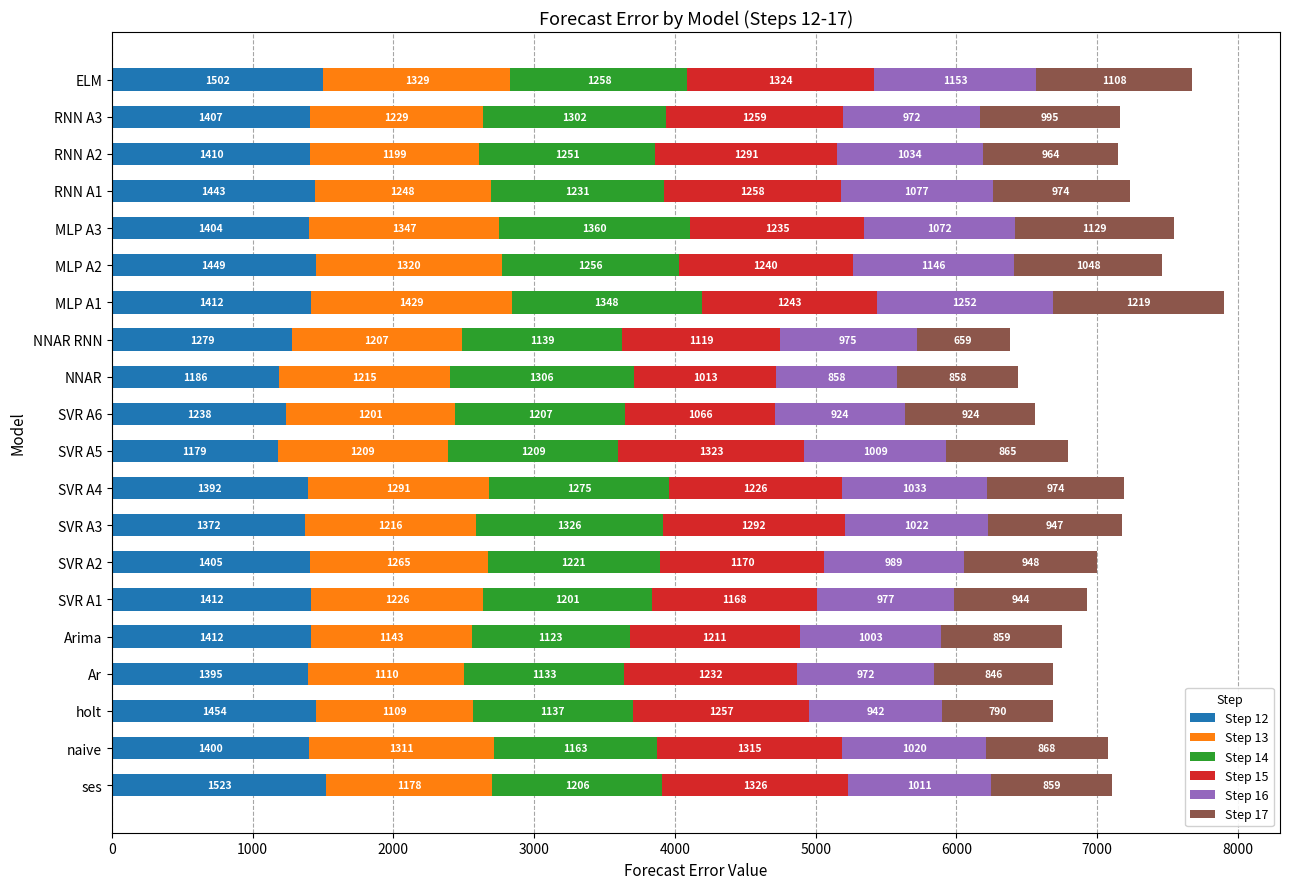

What is the lowest value of the Step 12 series?

1178.7